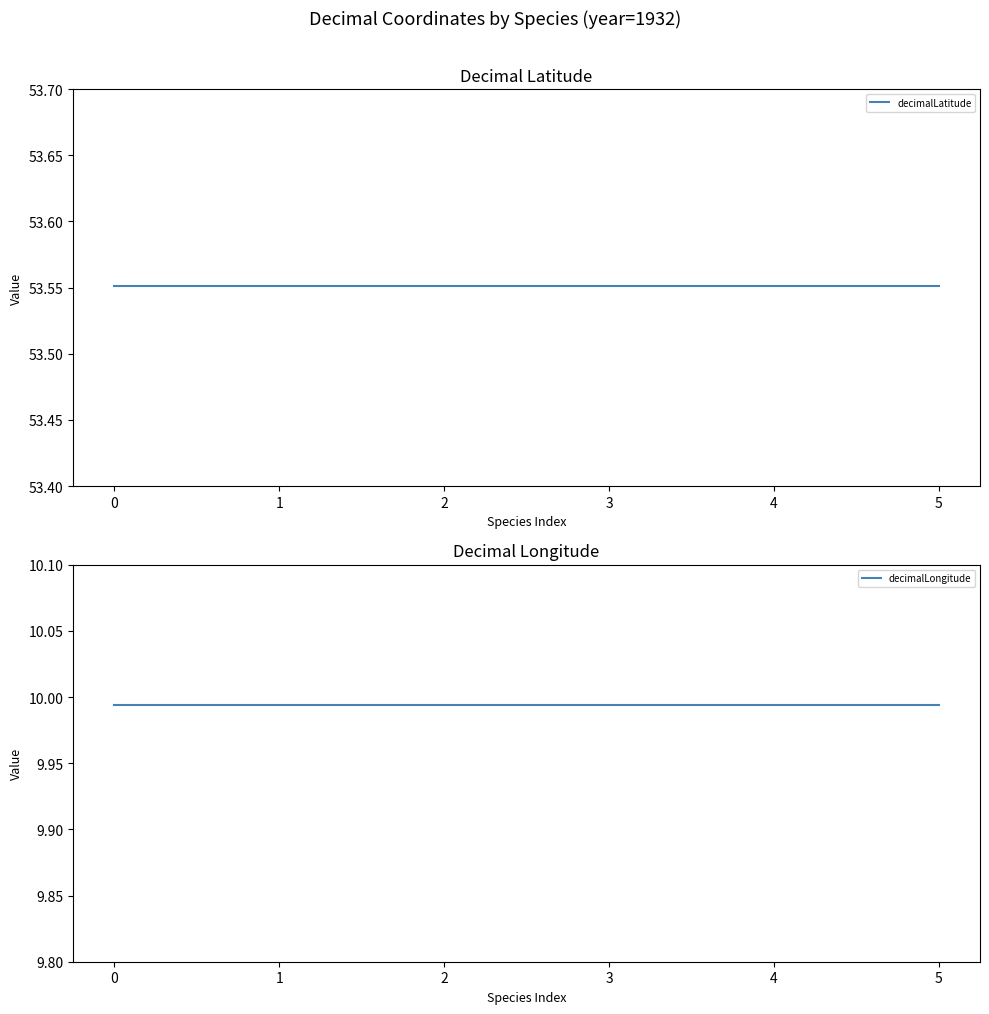

What is the minimum value for decimalLongitude?

10.0